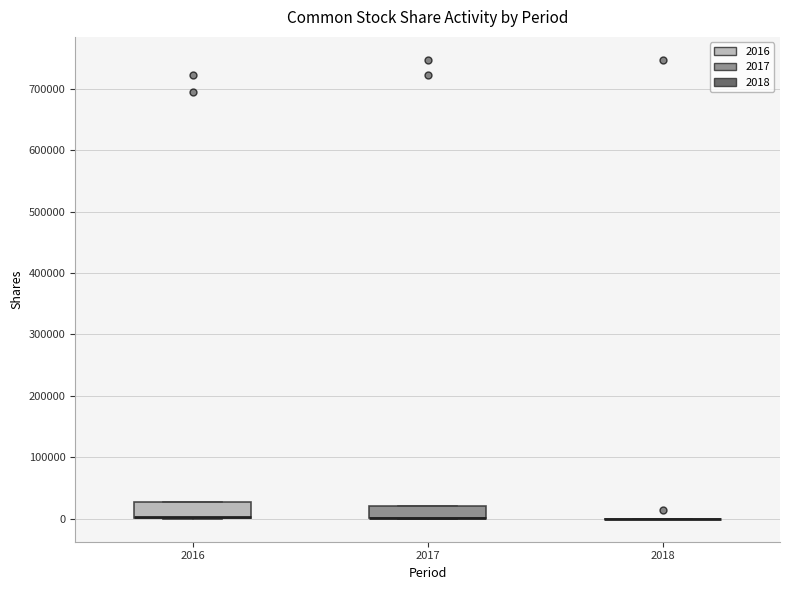

Where is the upper edge of the box at x = 2017 on the y-axis? The values are not printed on the chart, so give them approximately, as read against the axis.

20000